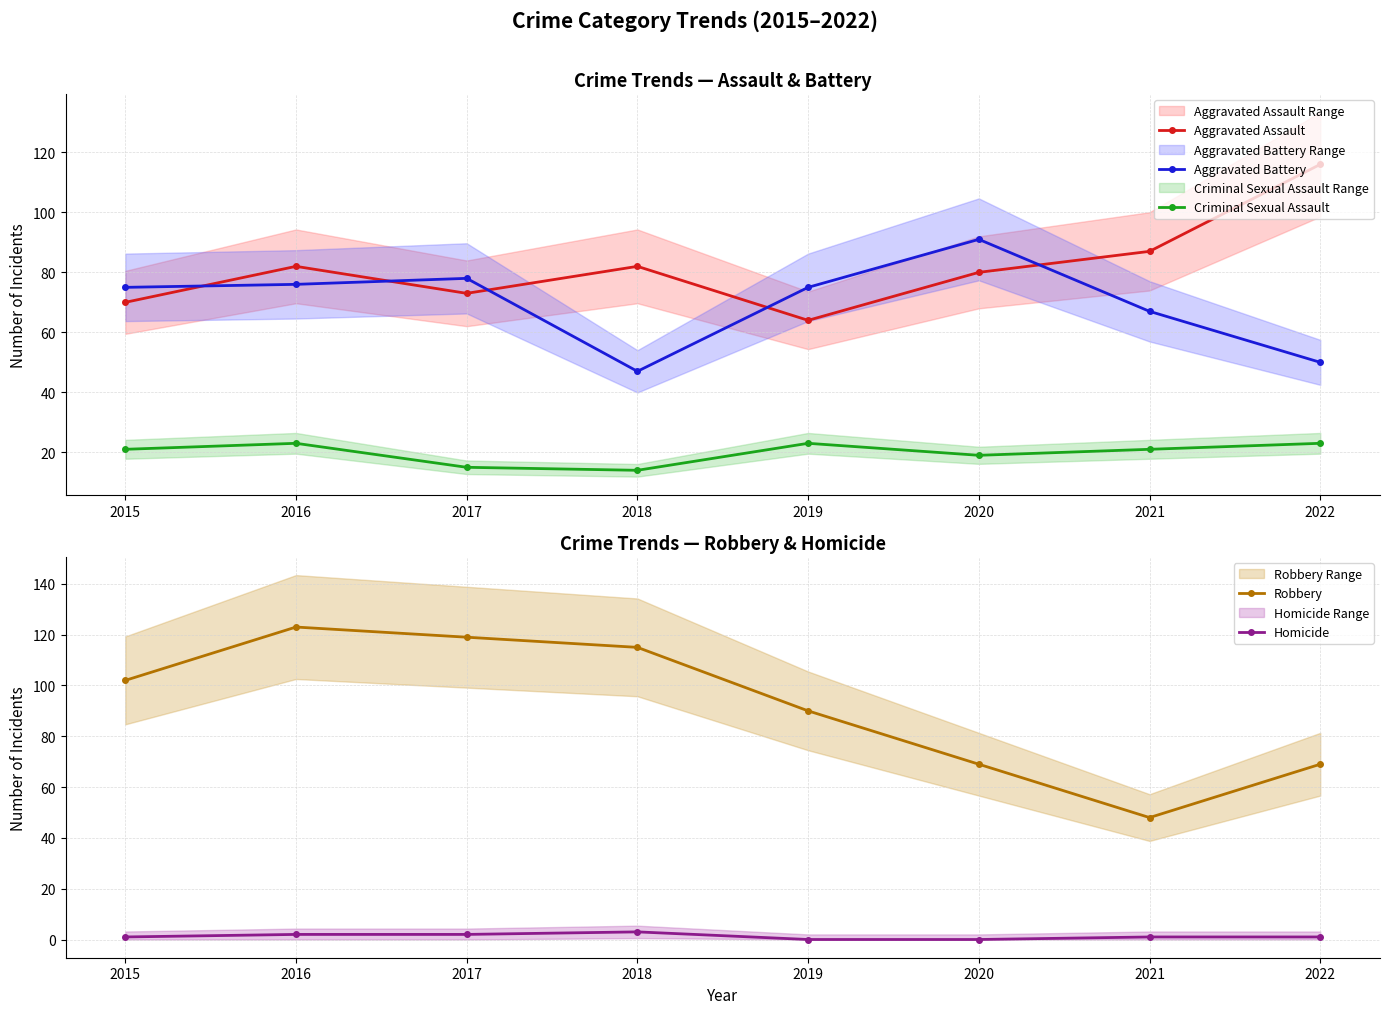

True or false: Homicide has a value of 3 at 2018.

True